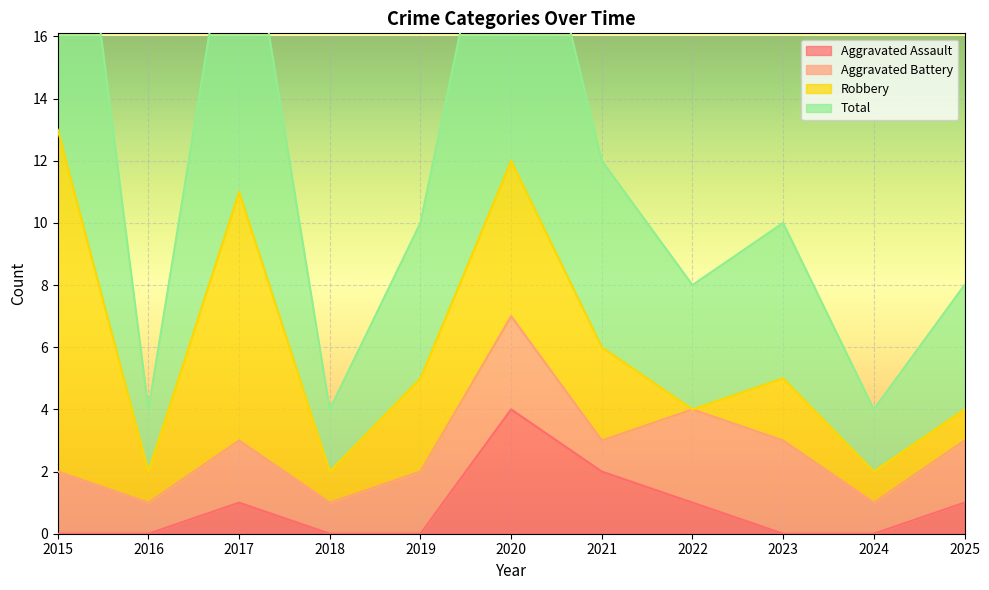

What is the value of the Total point at the 1st from the left?

27